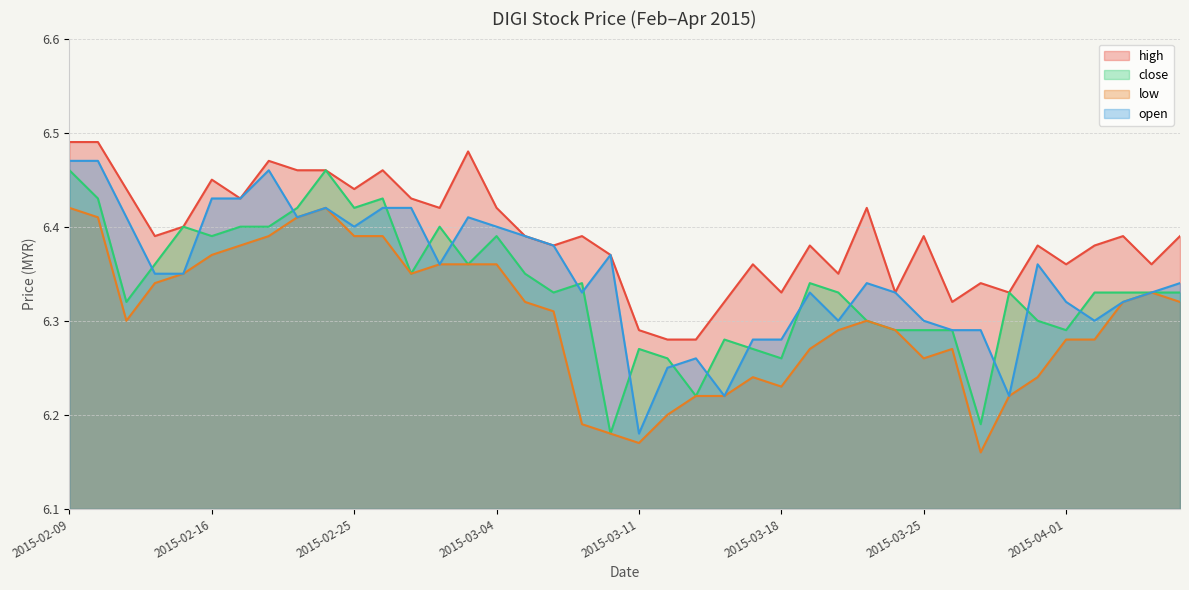

What are all the series names shown in the legend?

high, close, low, open